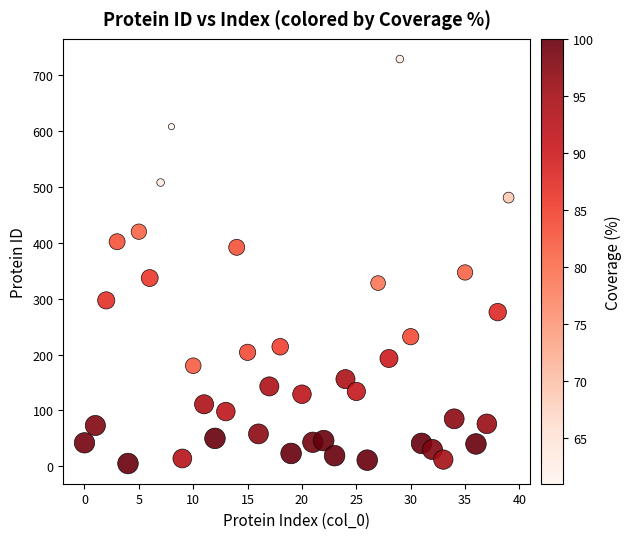

What is the range of Y values (max minus min)?

724